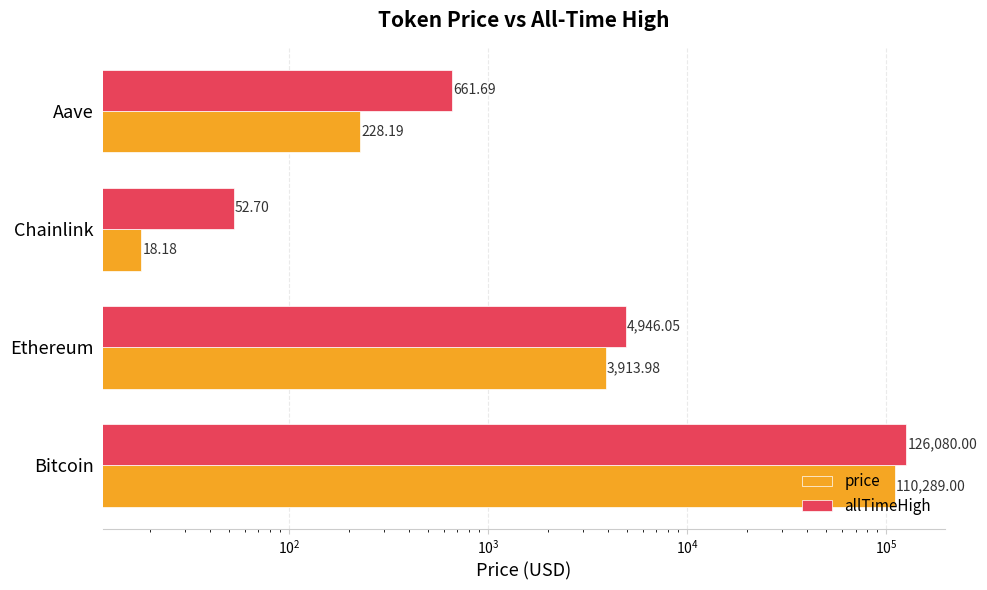

At how many categories does at least one series exceed 119189?

1